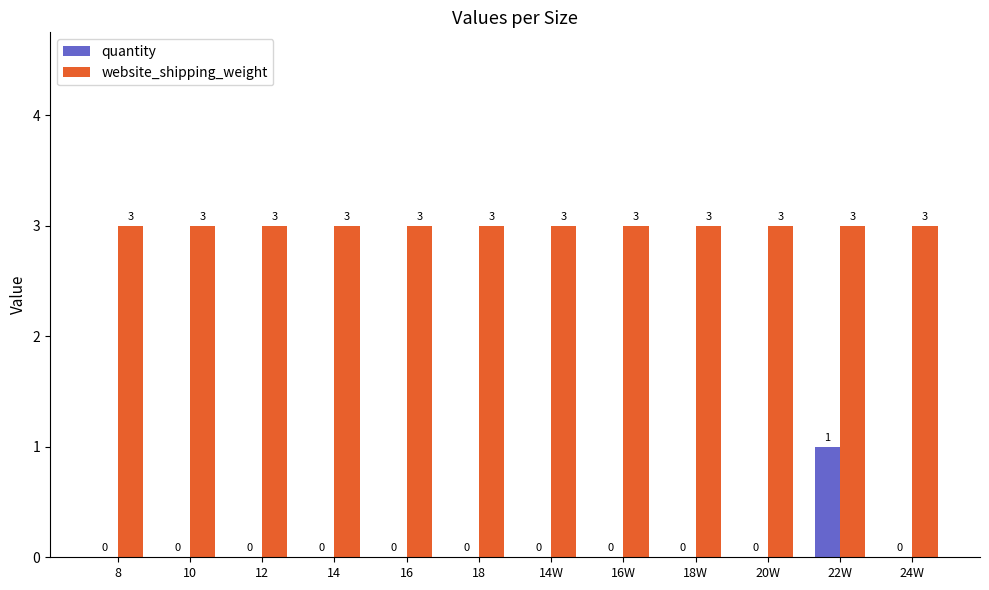

What is the maximum value shown in the chart?

3